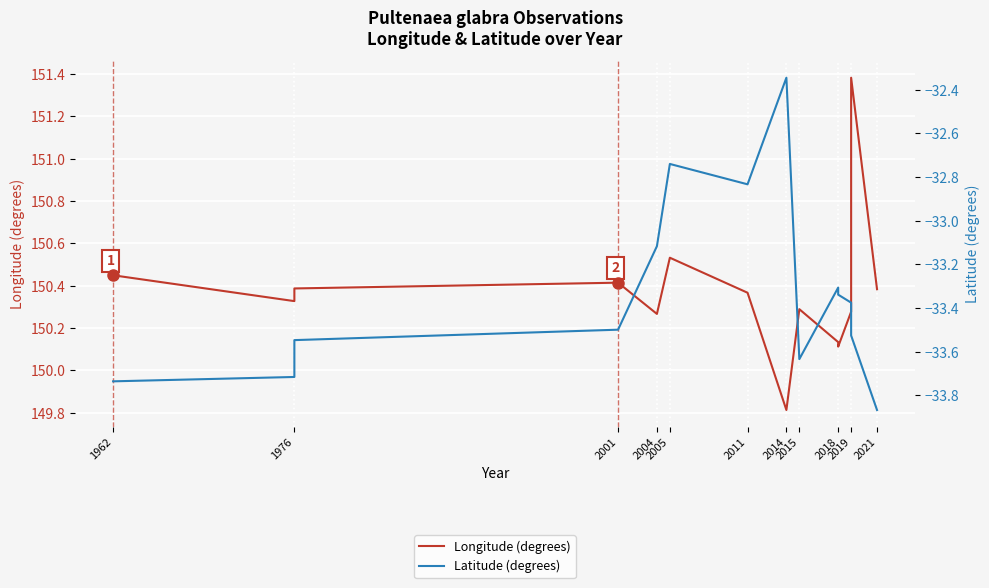

Is this an area chart (filled region under the line)?

No